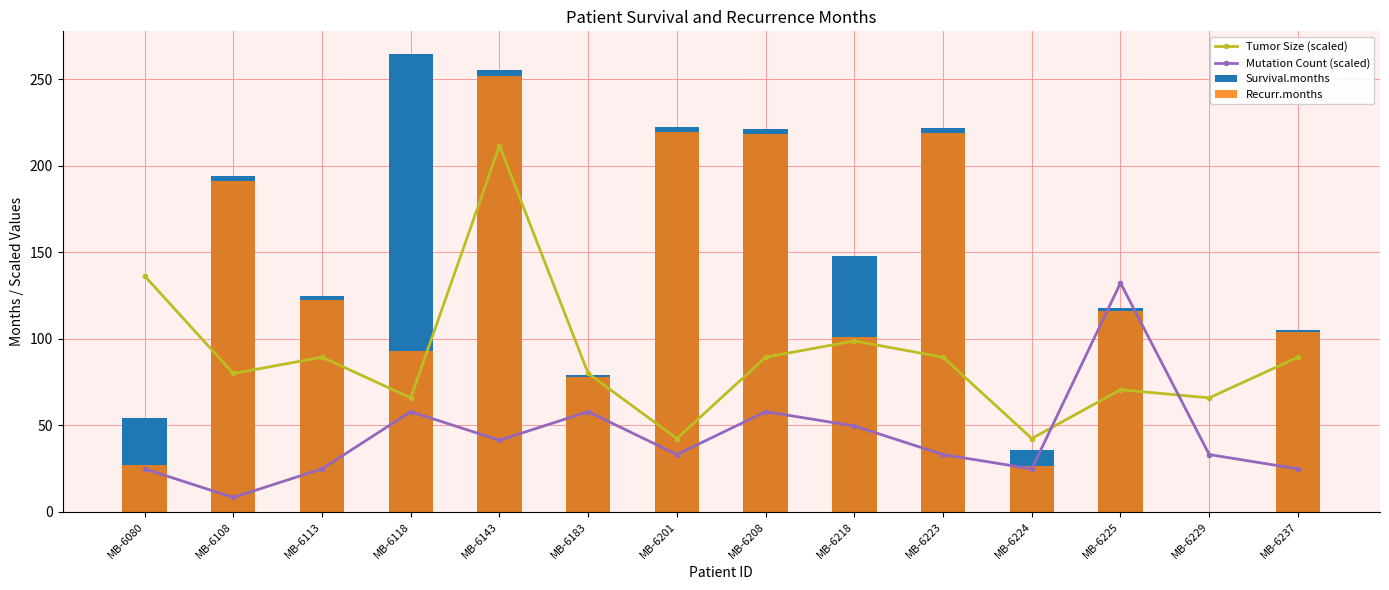

Are the bars horizontal?

No